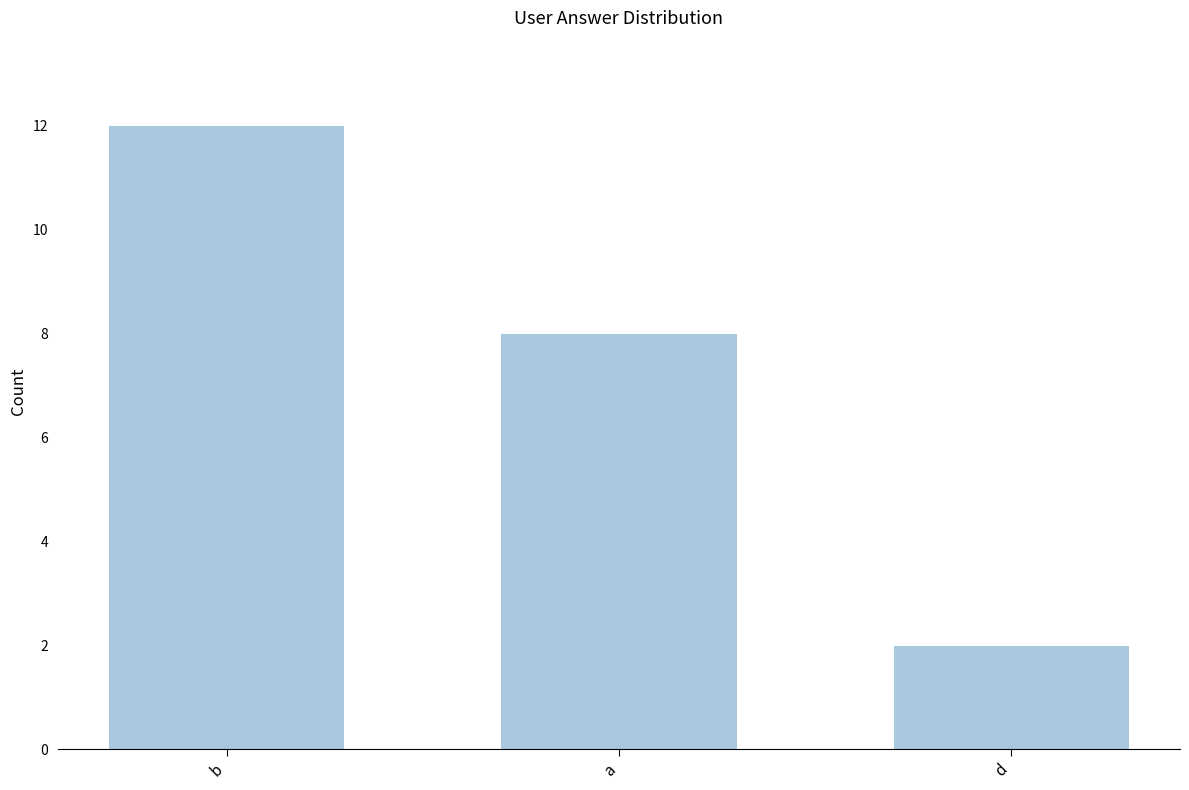

Which category has the lowest value across all series?

d